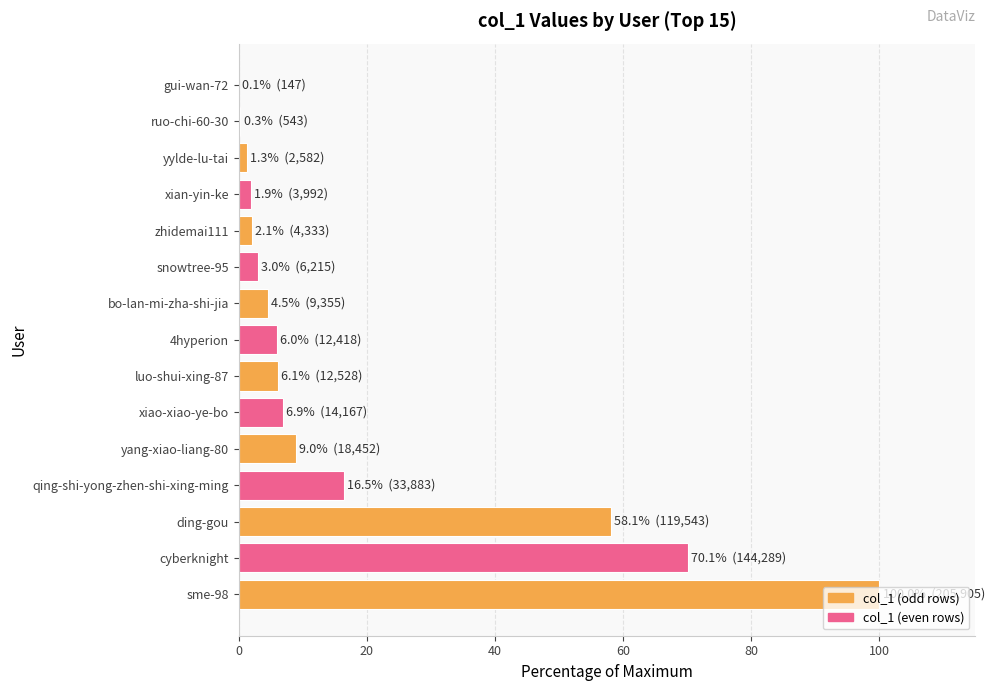

Between zhidemai111 and bo-lan-mi-zha-shi-jia, which is larger?

bo-lan-mi-zha-shi-jia